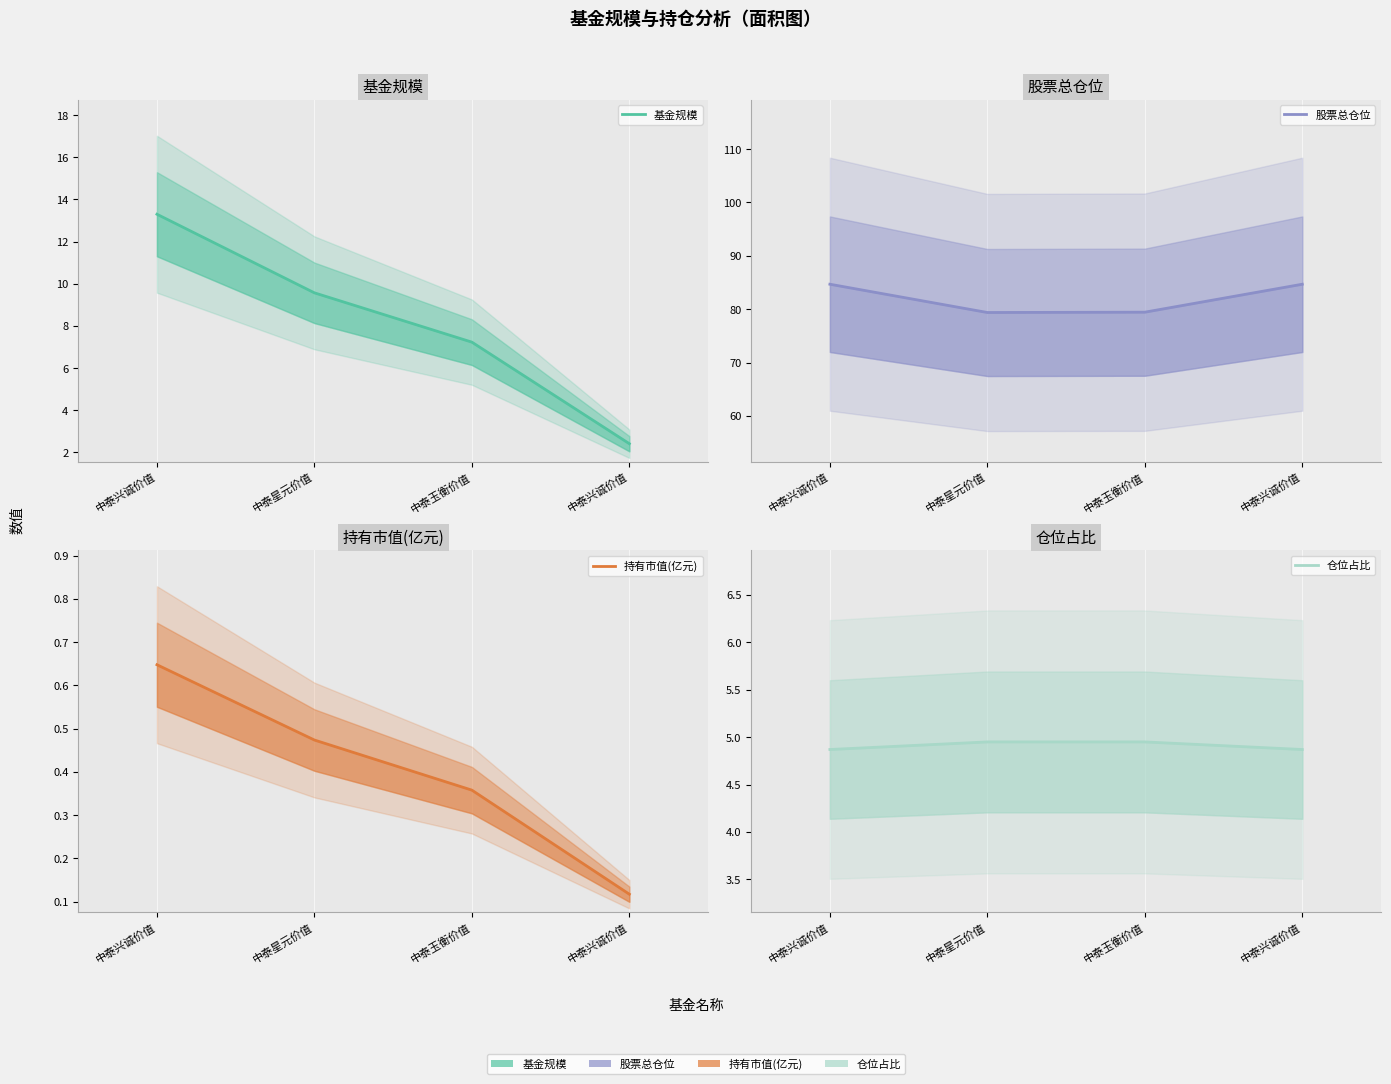

How many data points does each series have?

4